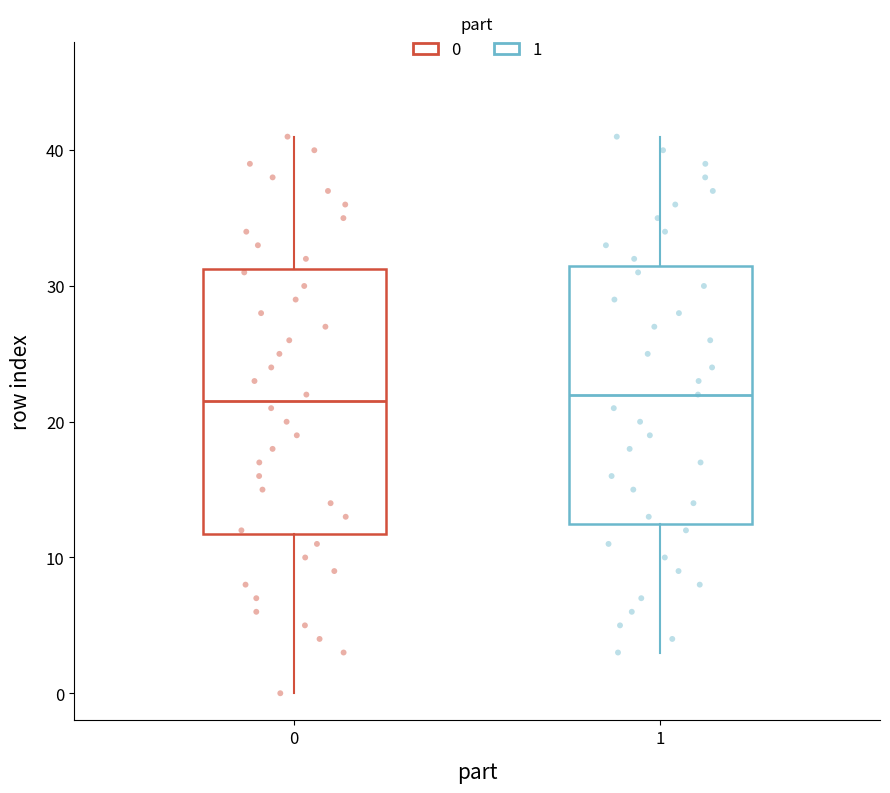

Reading left to right, read every box against the y-axis: the position of its median line, the range the box covers, and the ends of its whiskers. The values are not printed on the chart, so give them approximately, as read against the axis.

0: median 22, box 12 to 31, whiskers 0 to 41
1: median 22, box 13 to 32, whiskers 3 to 41